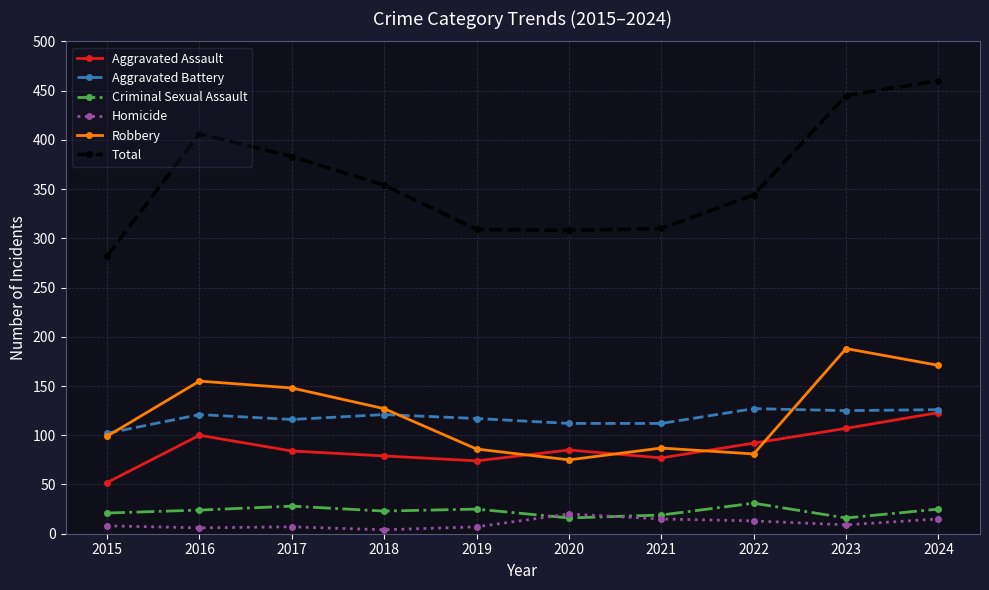

At which label does Robbery reach its minimum?

2020